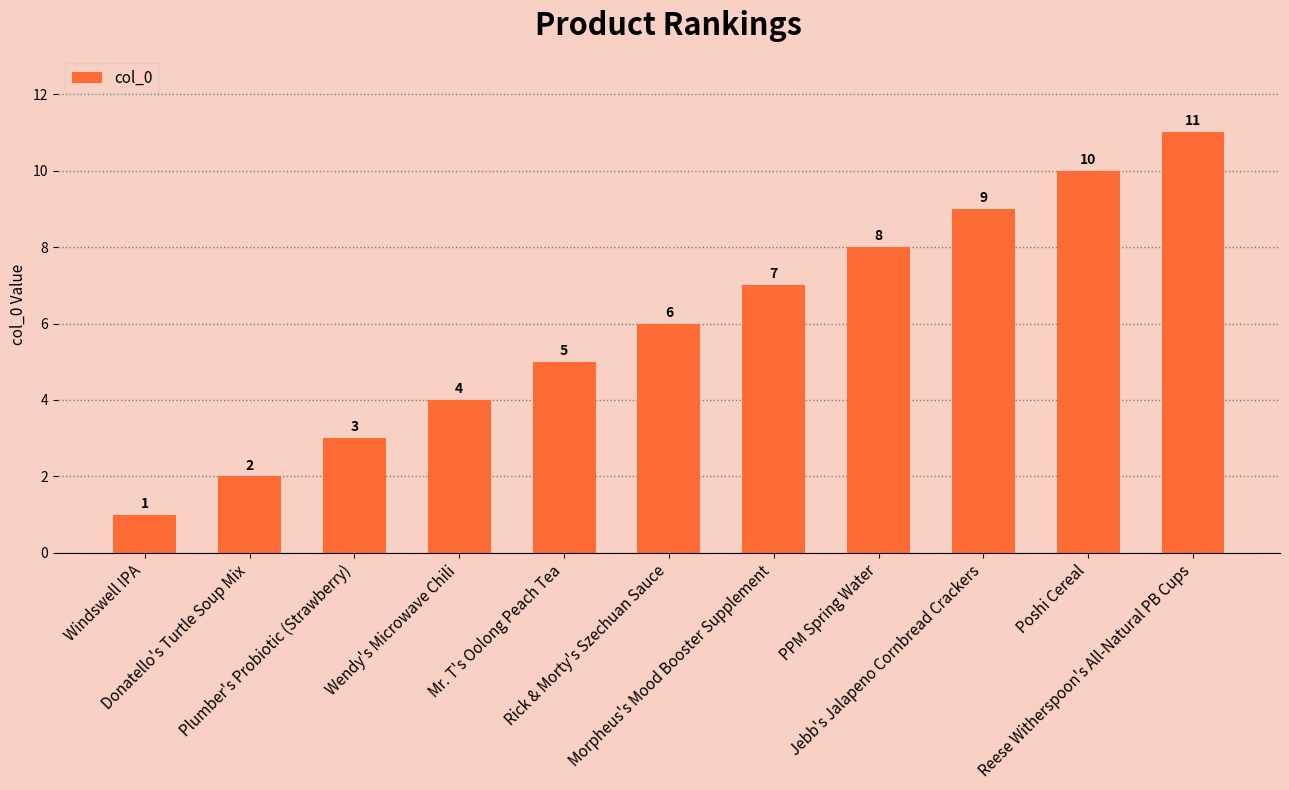

Is it true that the value at Jebb's Jalapeno Cornbread Crackers is 9?

True